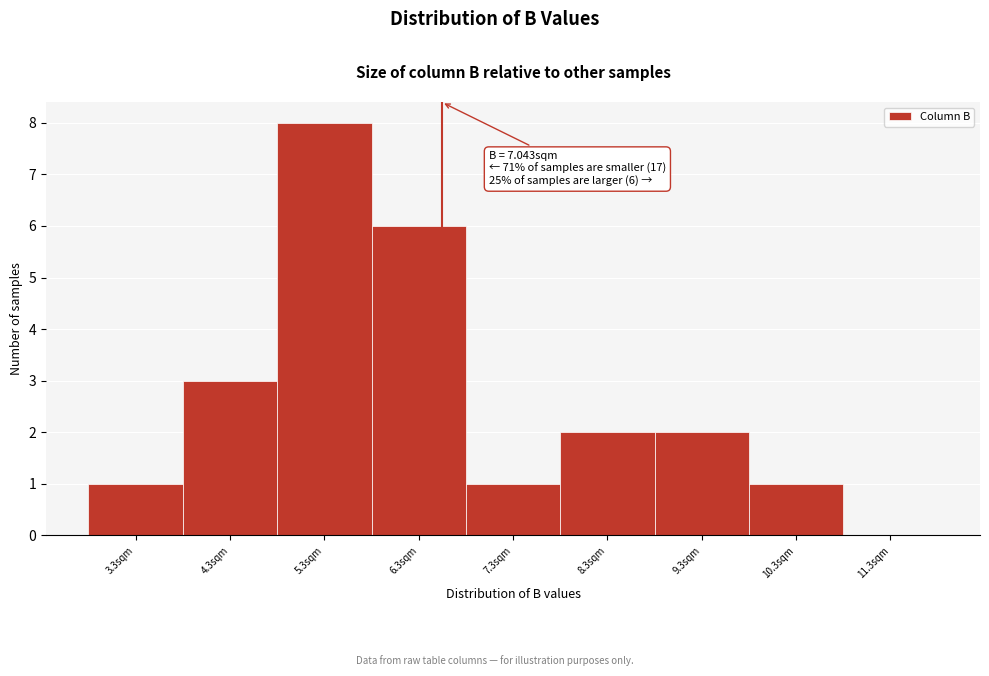

Reading right to left, what are all the values shown in this chart?

11.3sqm=0	10.3sqm=1	9.3sqm=2	8.3sqm=2	7.3sqm=1	6.3sqm=6	5.3sqm=8	4.3sqm=3	3.3sqm=1